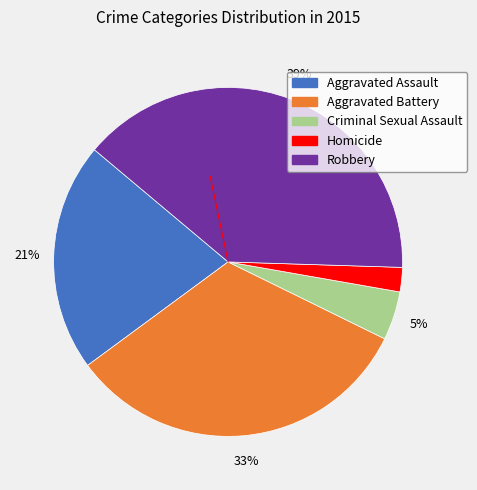

Rank the categories by value from highest to lowest.

Robbery, Aggravated Battery, Aggravated Assault, Criminal Sexual Assault, Homicide